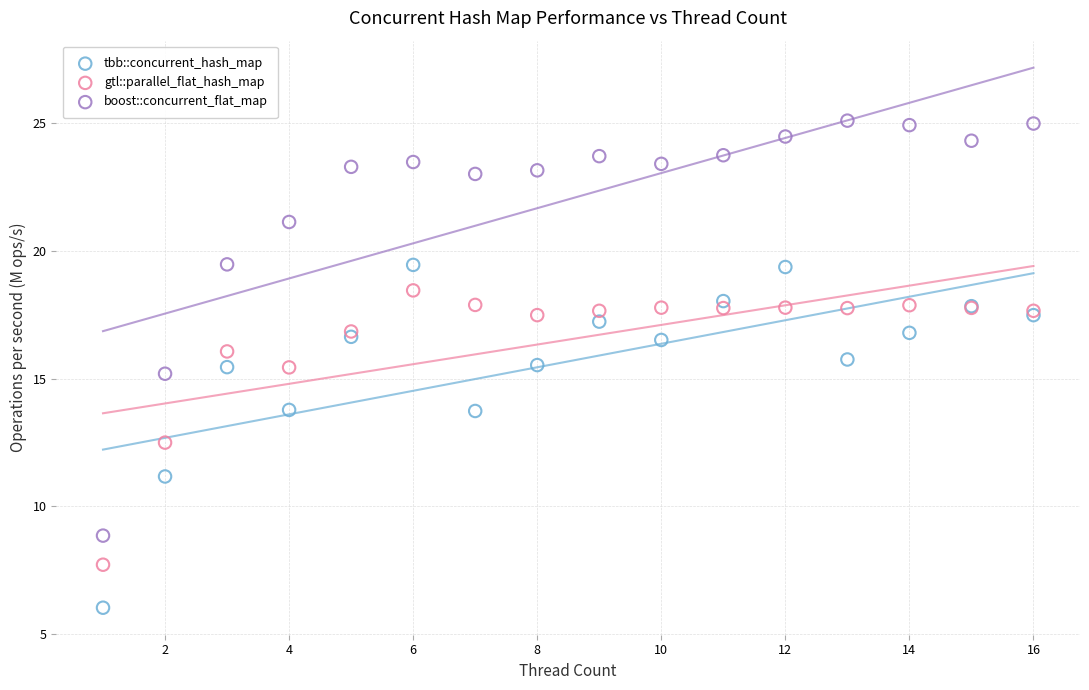

Which series contains the highest Y value?

boost::concurrent_flat_map